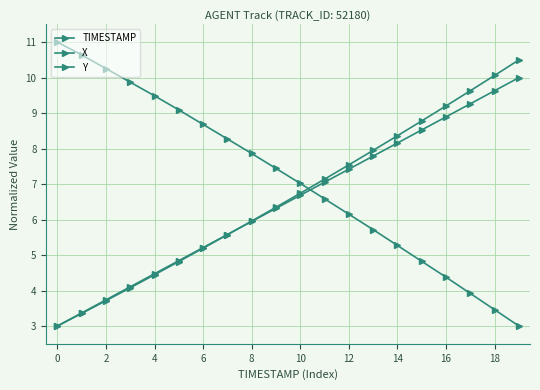

List the series in order of their peak value, lowest first.

TIMESTAMP, Y, X